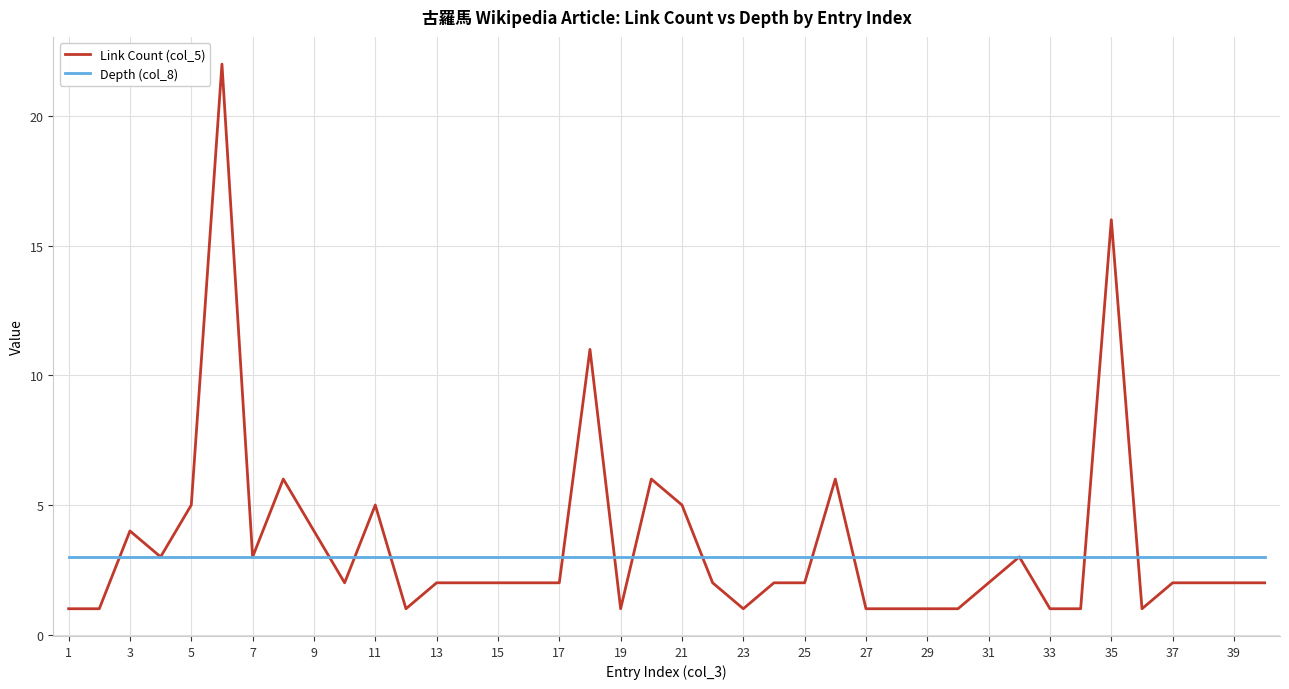

List the series in order of their peak value, lowest first.

Depth (col_8), Link Count (col_5)